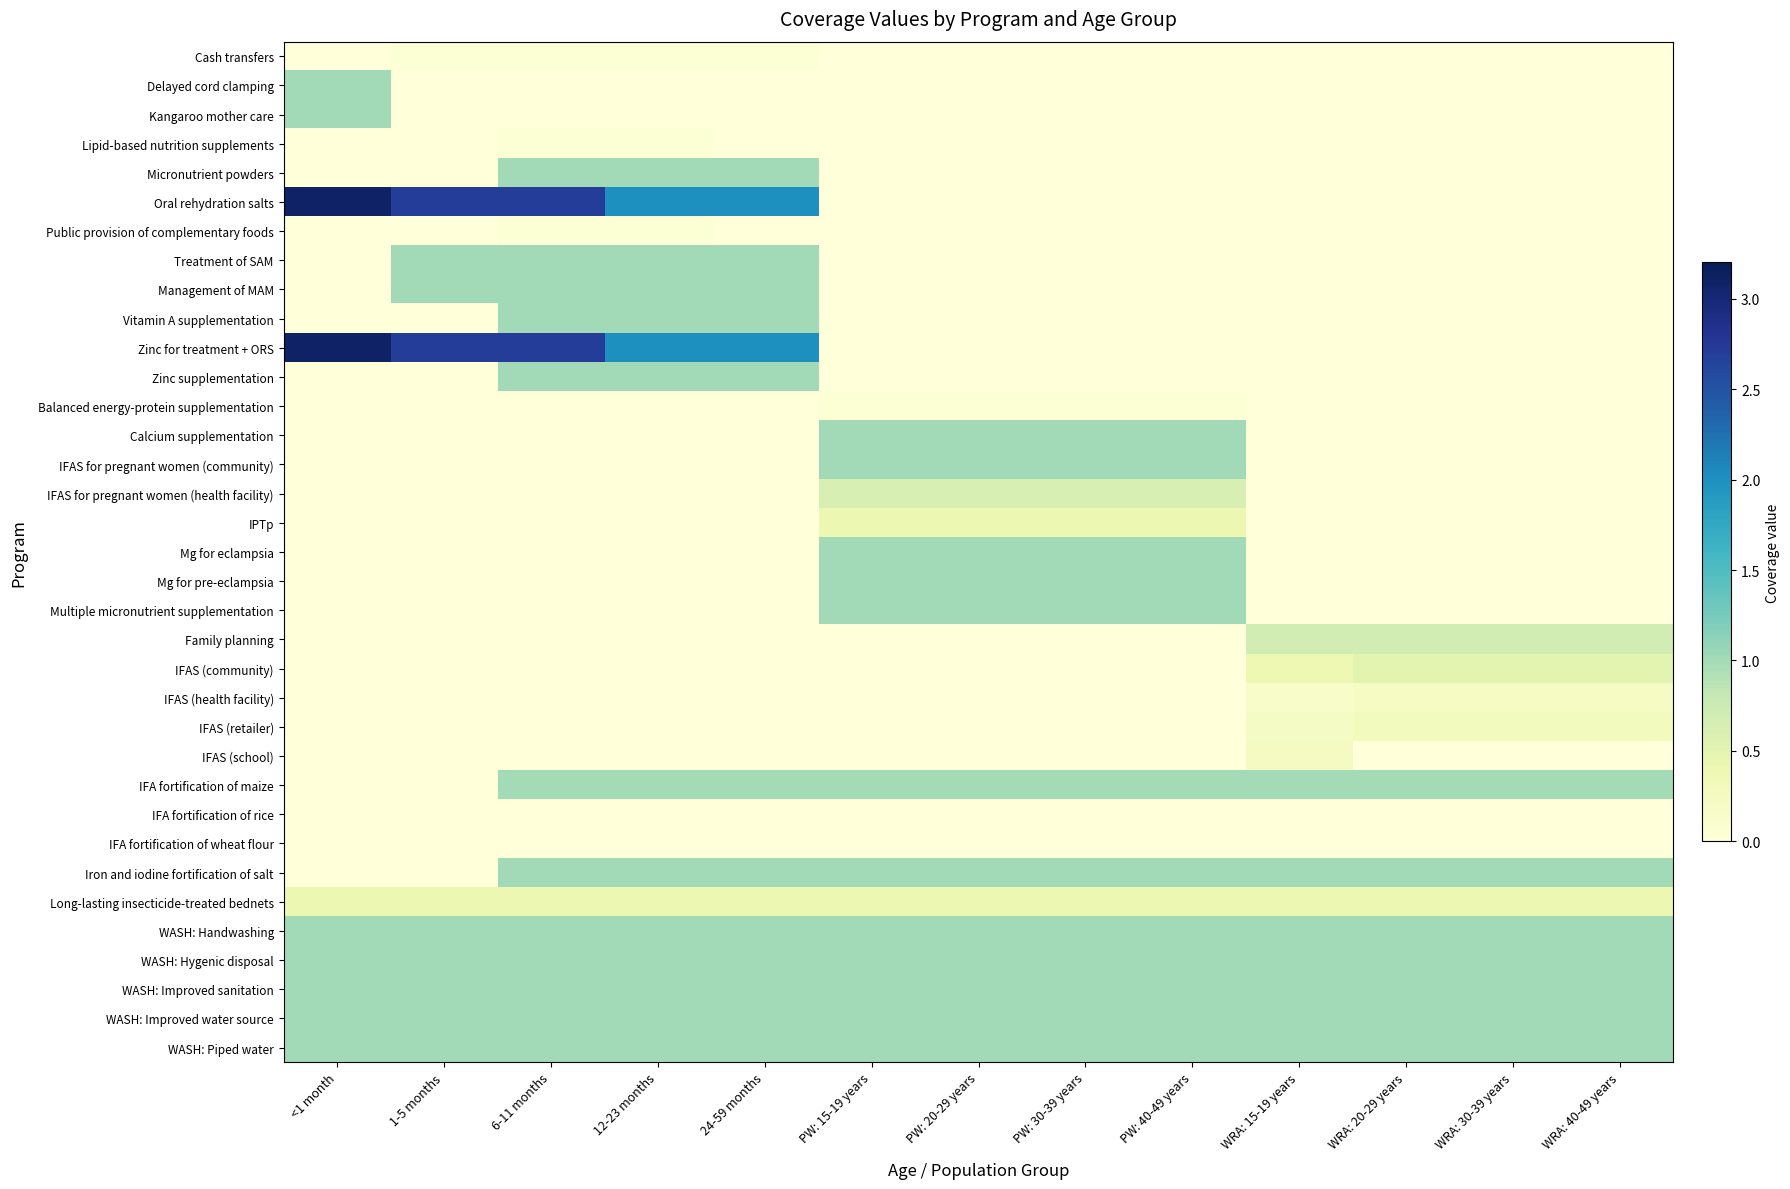

Which series has the largest range (max minus min)?

Oral rehydration salts